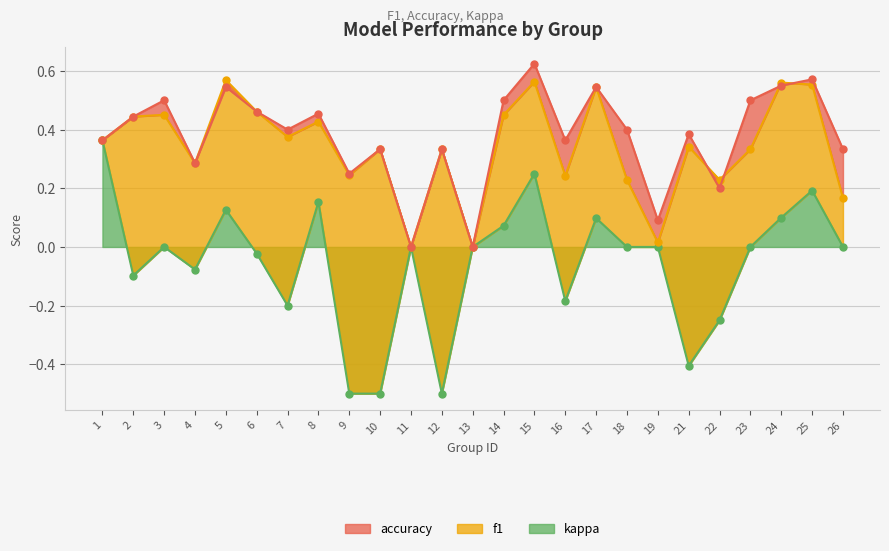

Reading left to right, extract all data points from this chart.

f1: 1=0.4	2=0.4	3=0.5	4=0.3	5=0.6	6=0.5	7=0.4	8=0.4	9=0.2	10=0.3	11=0.0	12=0.3	13=0.0	14=0.5	15=0.6	16=0.2	17=0.5	18=0.2	19=0.0	21=0.3	22=0.2	23=0.3	24=0.6	25=0.6	26=0.2
accuracy: 1=0.4	2=0.4	3=0.5	4=0.3	5=0.5	6=0.5	7=0.4	8=0.5	9=0.2	10=0.3	11=0.0	12=0.3	13=0.0	14=0.5	15=0.6	16=0.4	17=0.5	18=0.4	19=0.1	21=0.4	22=0.2	23=0.5	24=0.6	25=0.6	26=0.3
kappa: 1=0.4	2=-0.1	3=0.0	4=-0.1	5=0.1	6=-0.0	7=-0.2	8=0.2	9=-0.5	10=-0.5	11=0.0	12=-0.5	13=0.0	14=0.1	15=0.2	16=-0.2	17=0.1	18=0.0	19=0.0	21=-0.4	22=-0.2	23=0.0	24=0.1	25=0.2	26=0.0